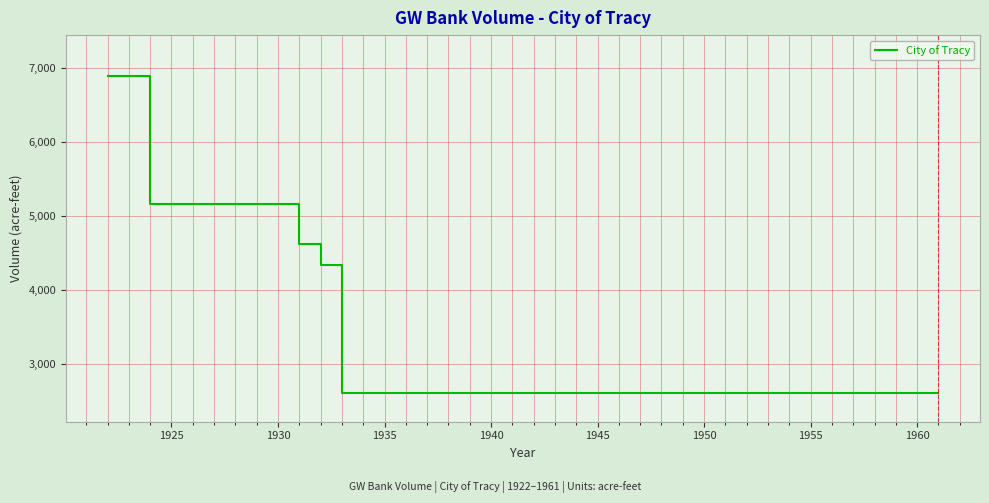

Does the chart have visible grid lines?

Yes